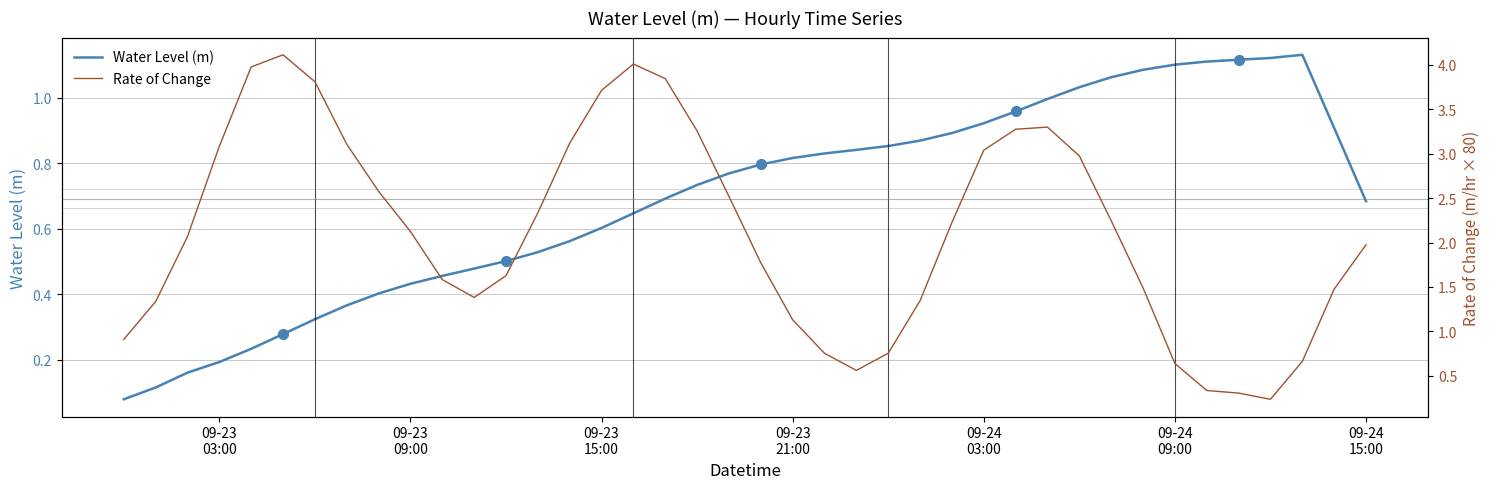

Read the Water Level (m) value at 09-23 21:00.

0.8